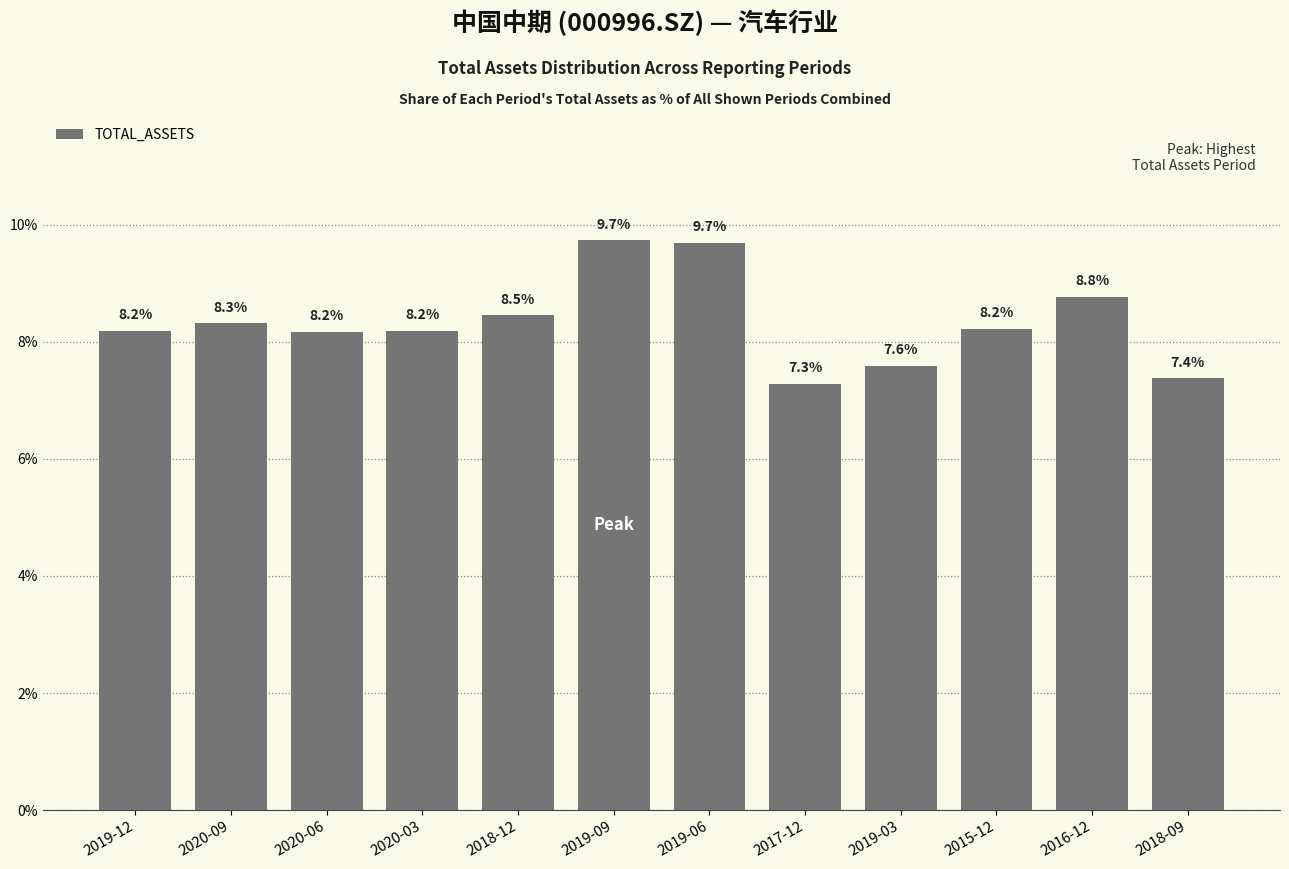

What is the change in value from 2019-12 to 2016-12?

+0.6